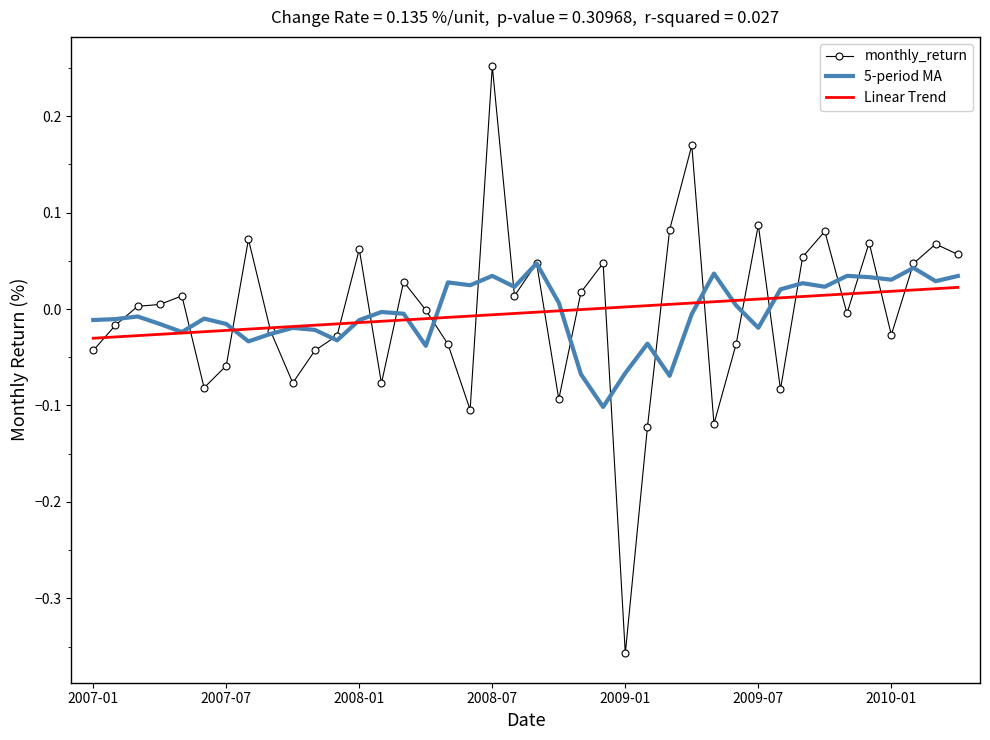

Which category has the lowest value in the monthly_return series?

2009-01